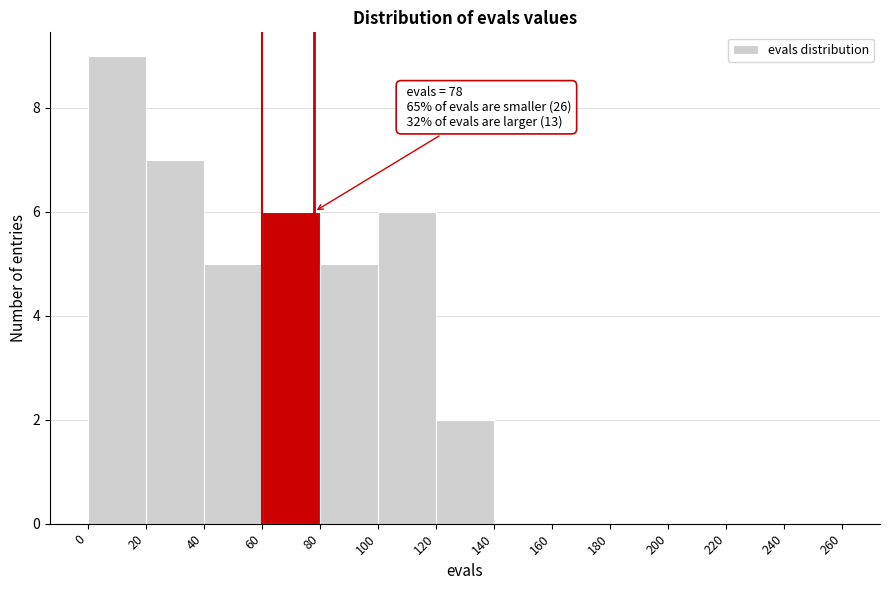

Over which range of the x-axis is the bar tallest?

0 to 20